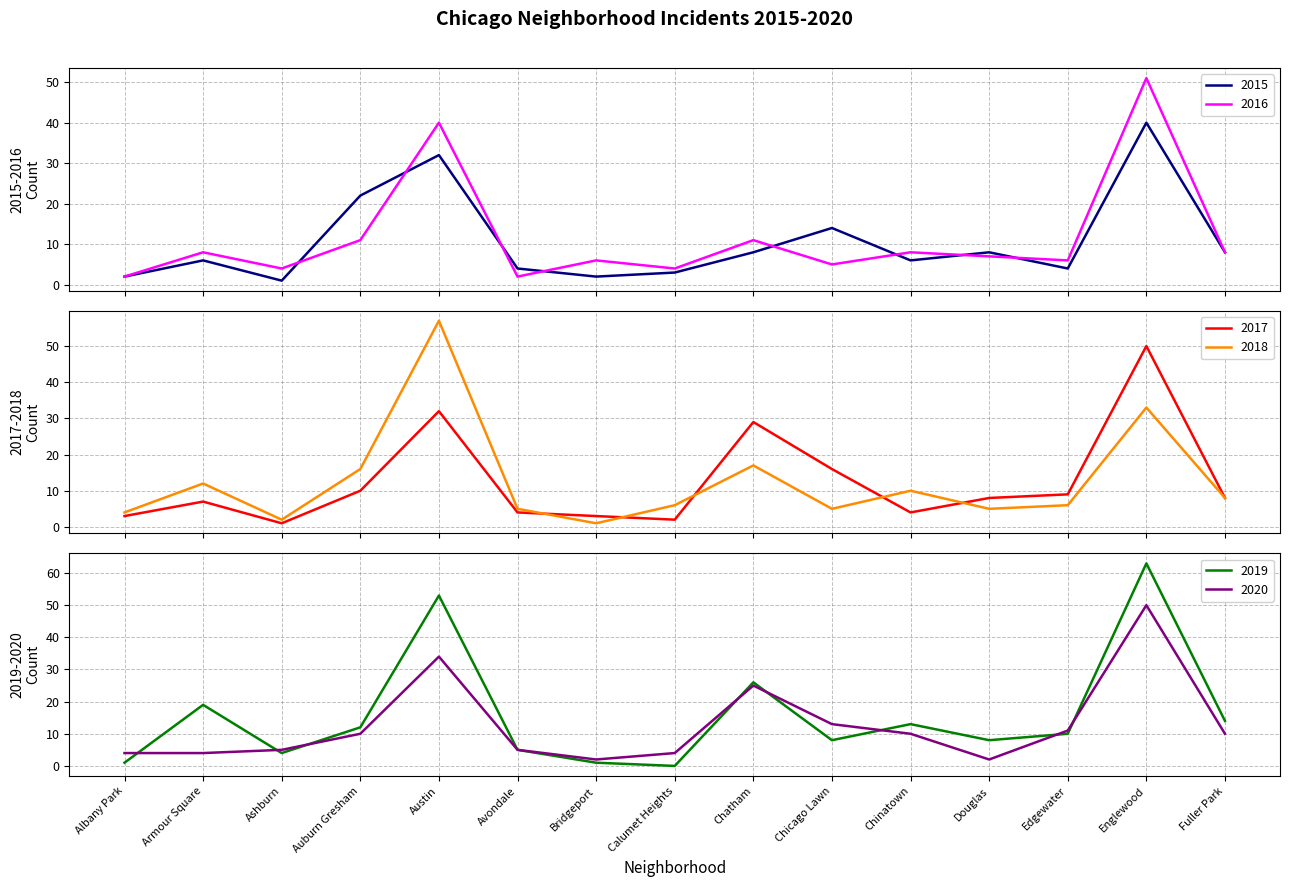

What is the label of the 2nd point from the right?

Englewood